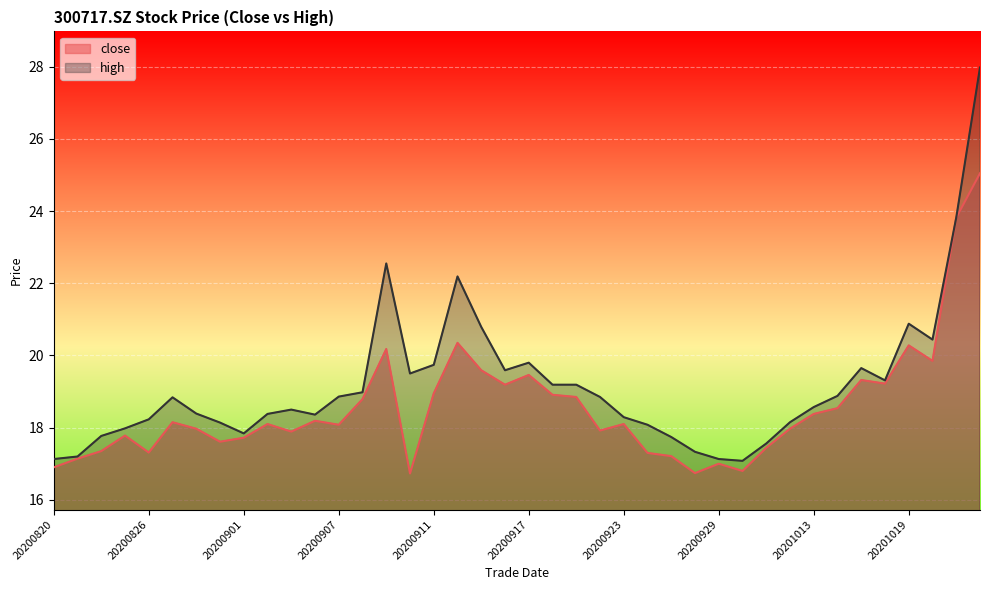

What is the spread (max minus min) of values at 20200917?

0.3